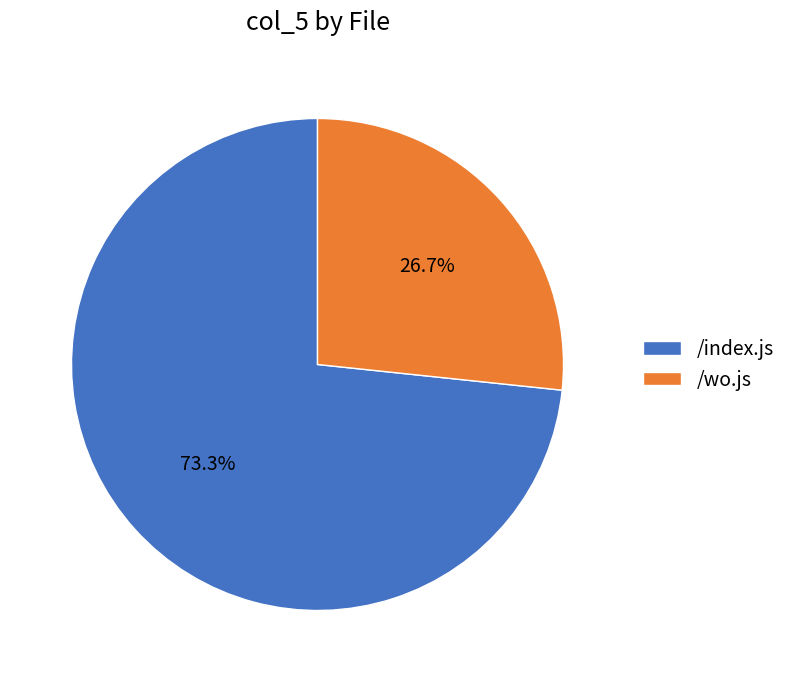

To the nearest percent, what is the combined percentage of /index.js and /wo.js?

100%